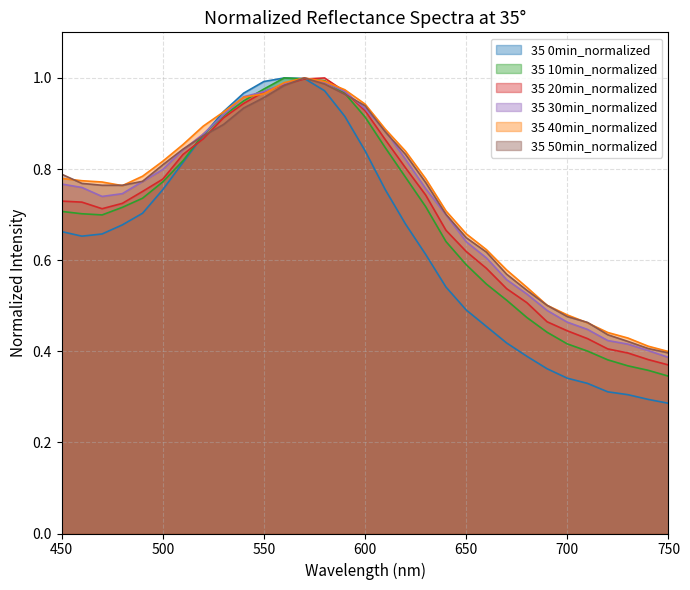

At 470, list the series in order from smallest to largest.

35 0min_normalized, 35 10min_normalized, 35 20min_normalized, 35 30min_normalized, 35 50min_normalized, 35 40min_normalized